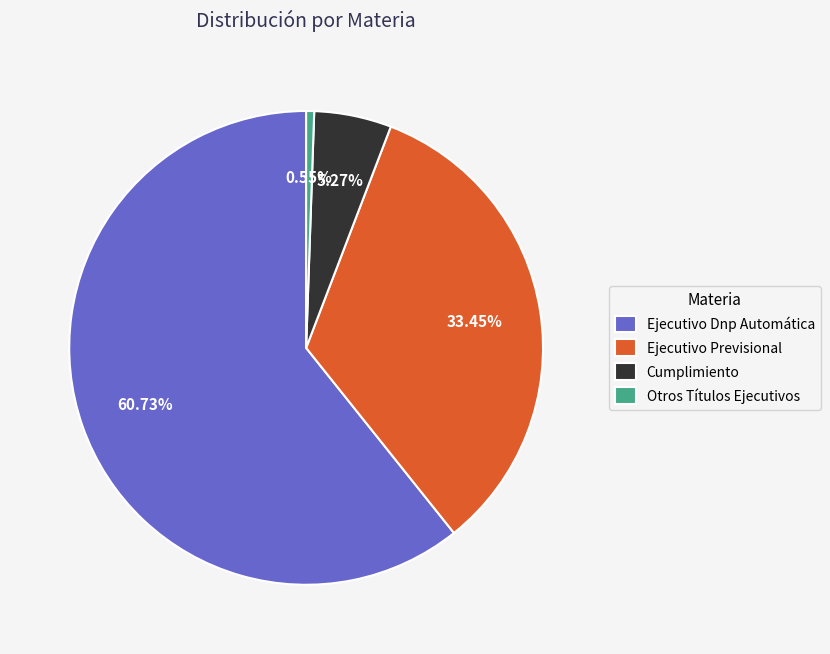

To the nearest percent, what is the combined percentage of Cumplimiento and Otros Títulos Ejecutivos?

6%